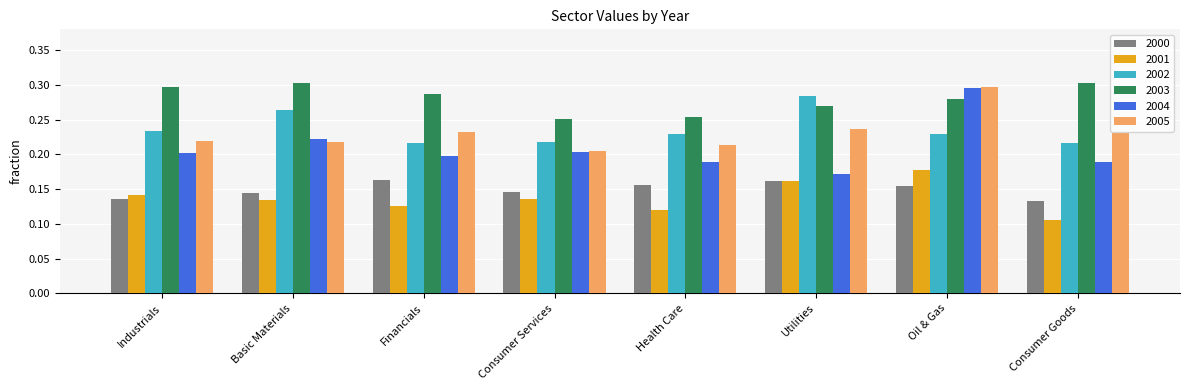

What is the label of the 2nd bar from the right?

Oil & Gas